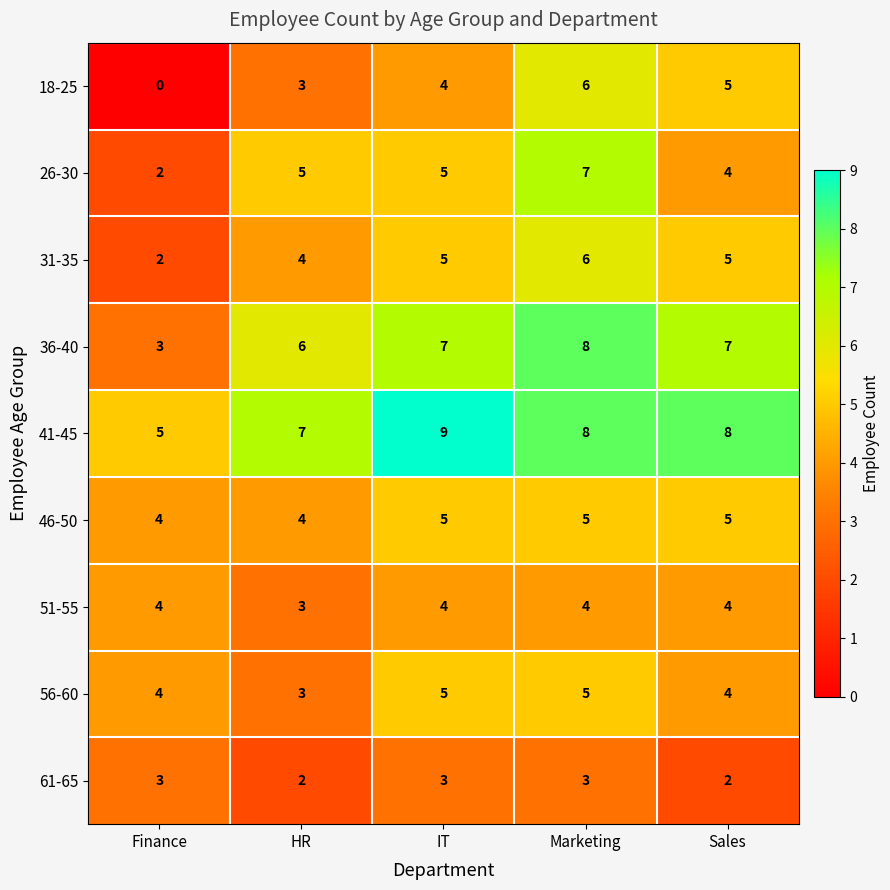

At which label is 51-55 closest to 3?

HR